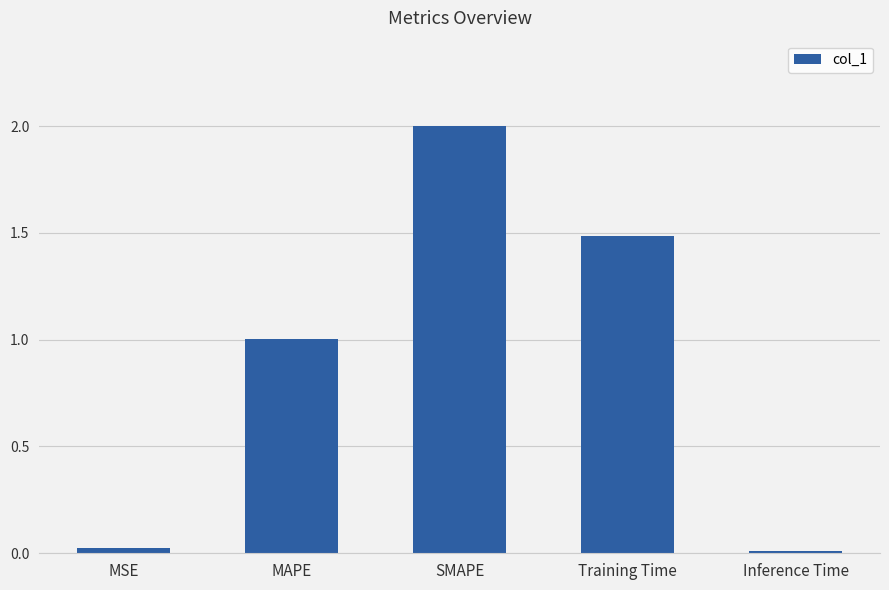

What position from the left is MSE?

1